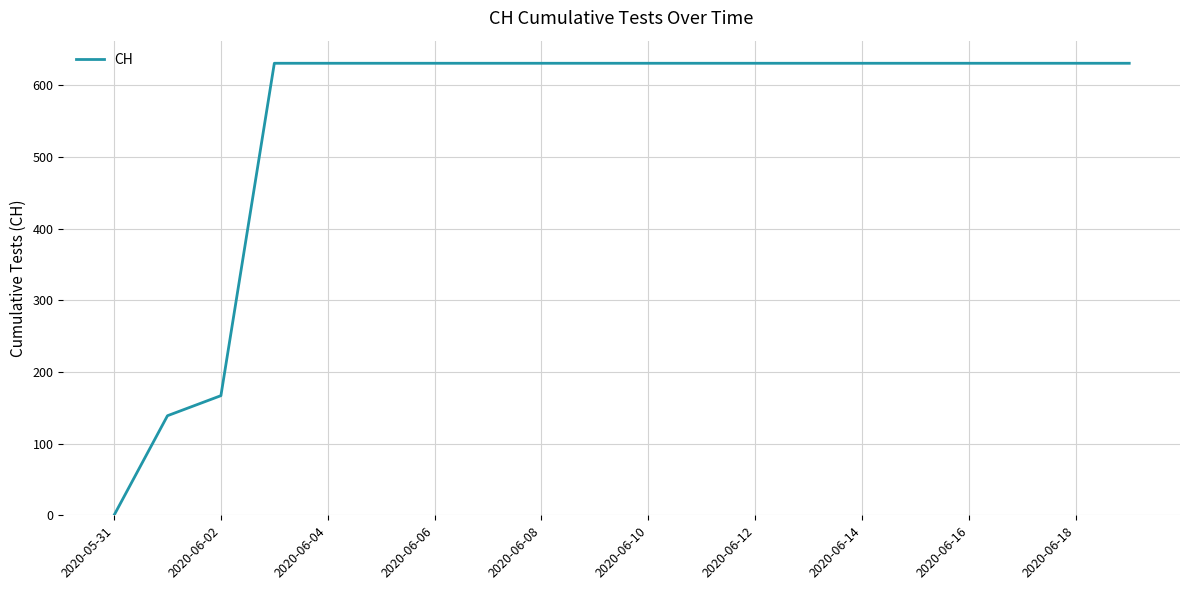

Reading left to right, transcribe all the data shown in this chart.

0	139	167	631	631	631	631	631	631	631	631	631	631	631	631	631	631	631	631	631